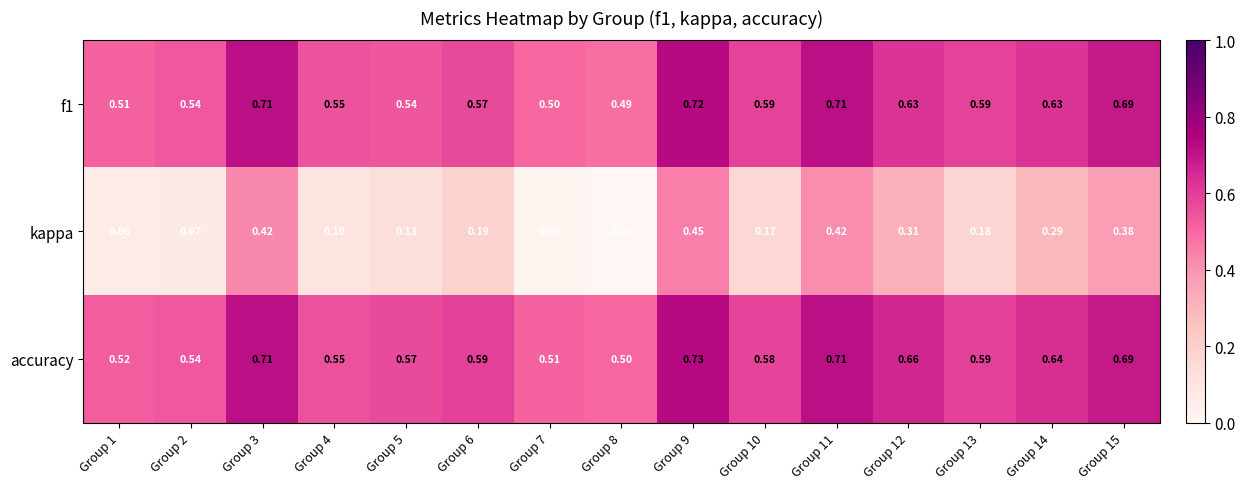

Rank the series by their maximum value, from lowest to highest.

kappa, f1, accuracy